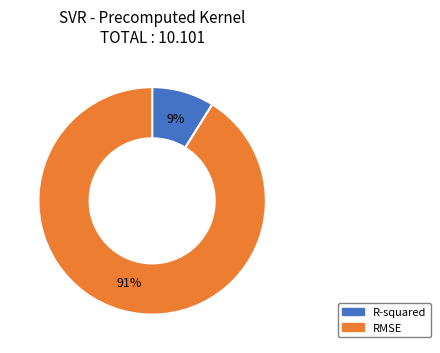

Which slice is the largest?

RMSE